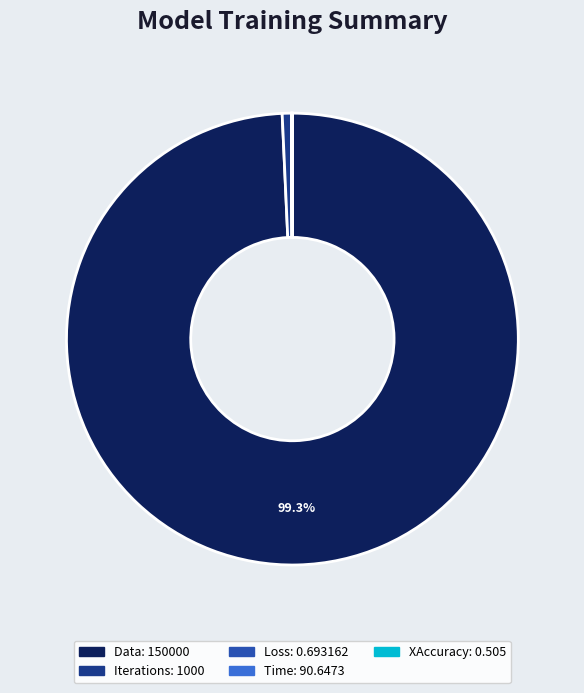

To the nearest percent, what is the combined percentage of Iterations and Data?

100%